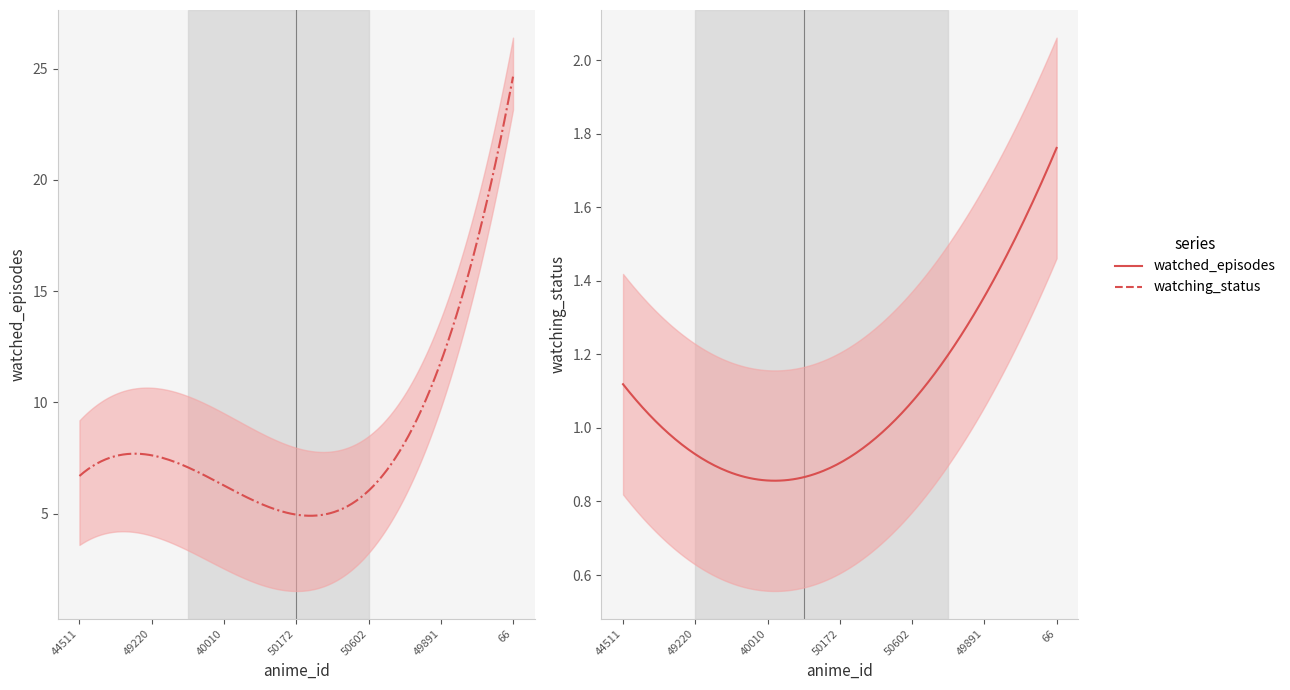

Between 40010 and 50602, which is larger?

50602